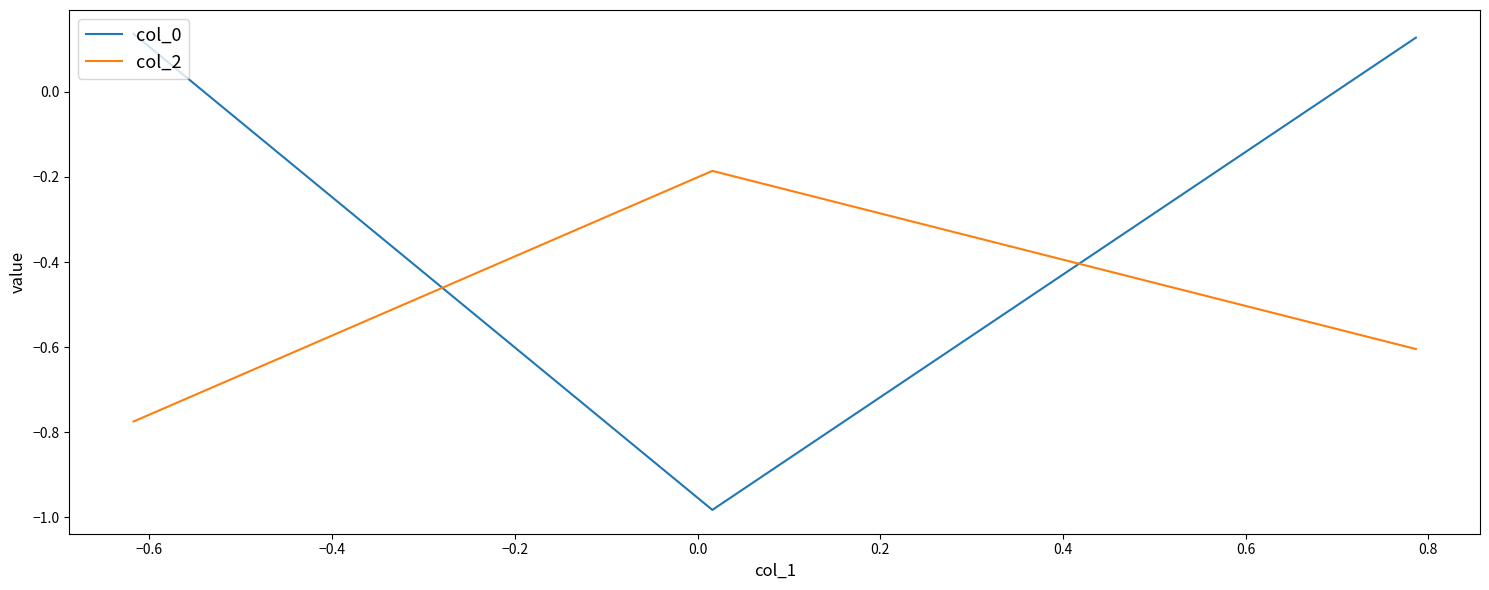

Which series has the largest range (max minus min)?

col_0